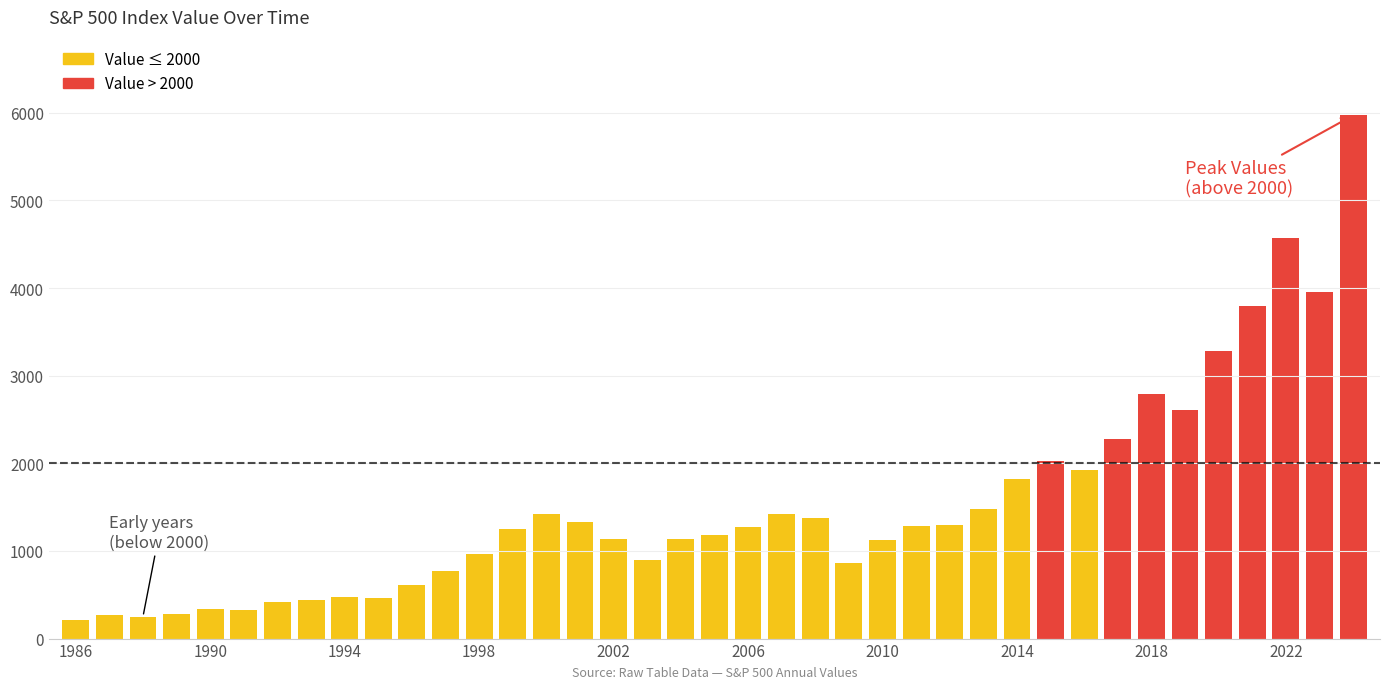

What is the difference between the second highest and minimum values?

4365.6